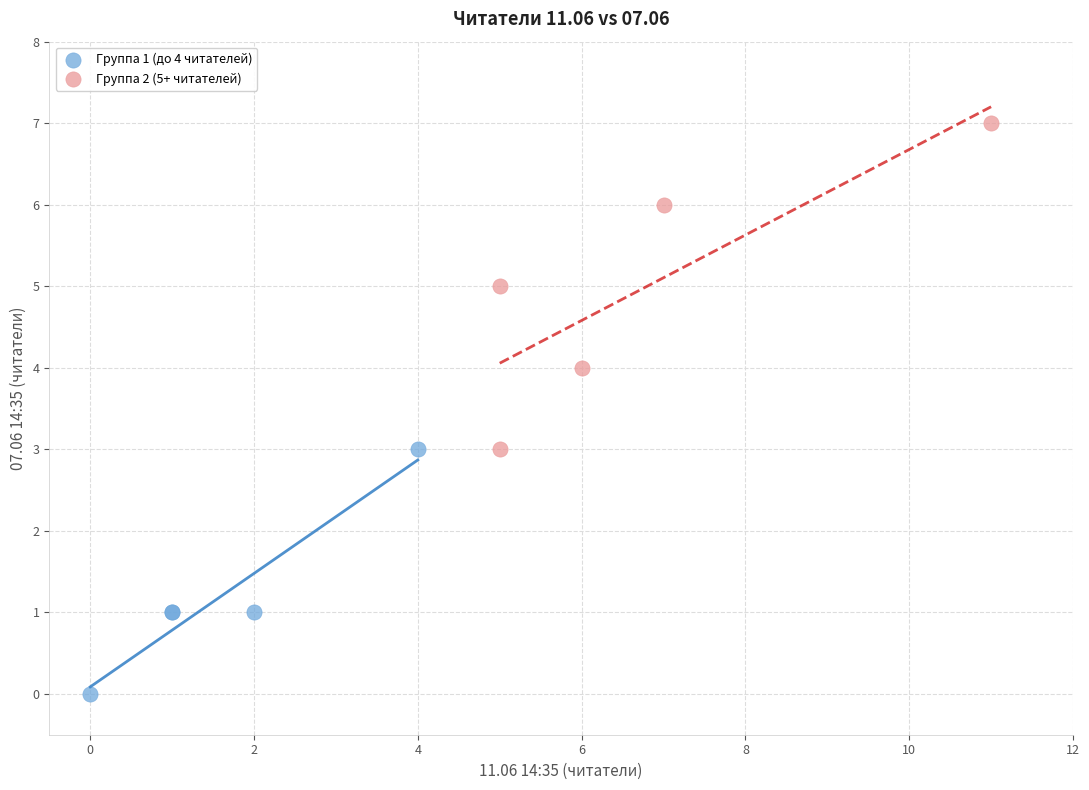

Which series has the largest Y range (max minus min)?

Группа 2 (5+ читателей)